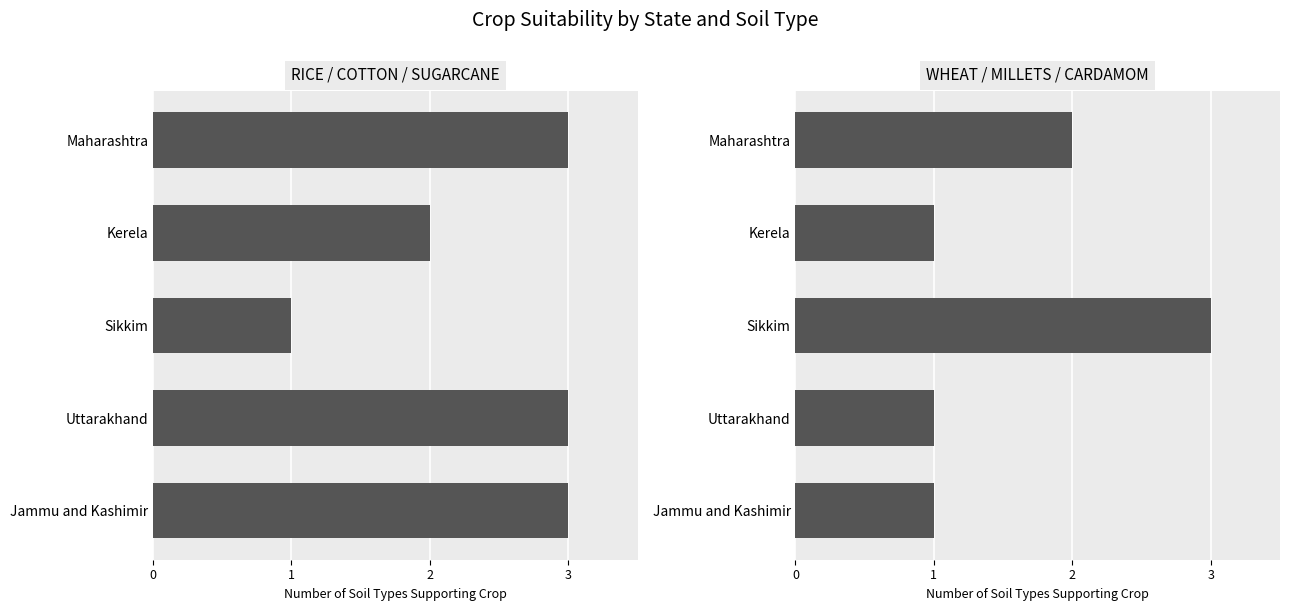

What are all the series names shown in the legend?

Rice, Cotton, Sugarcane, Wheat, Millets, Cardamom